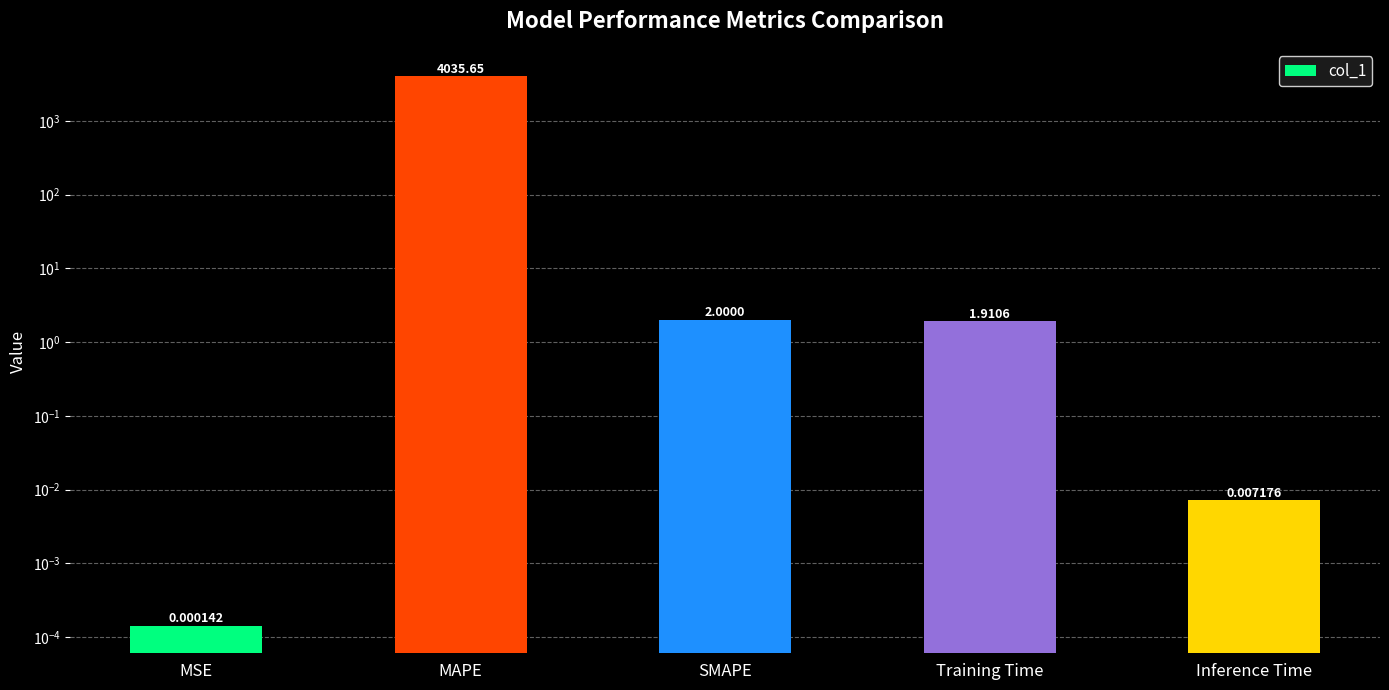

What is the greatest value displayed?

4035.6